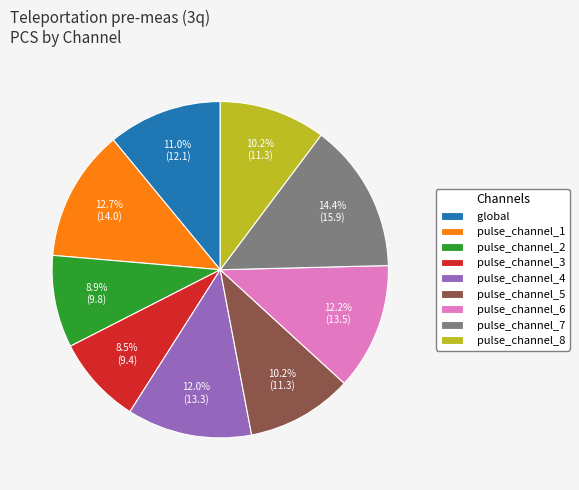

Which has a higher value, pulse_channel_7 or pulse_channel_1?

pulse_channel_7